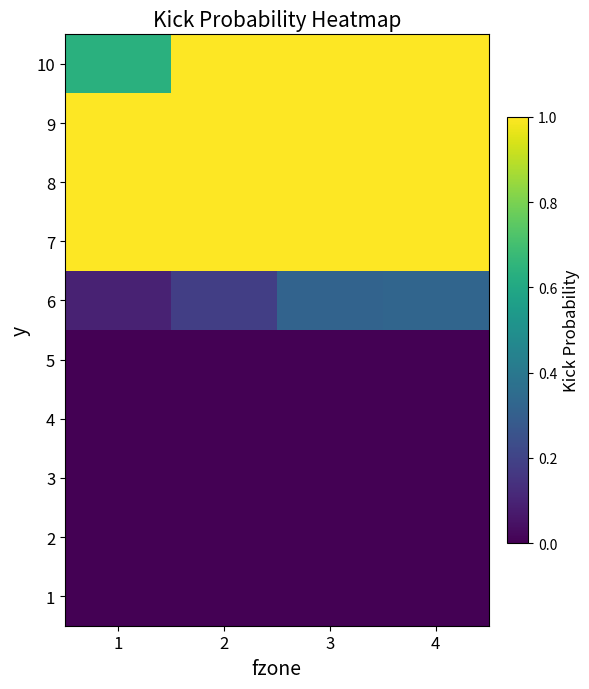

What is the total value across all series at 1?

3.7